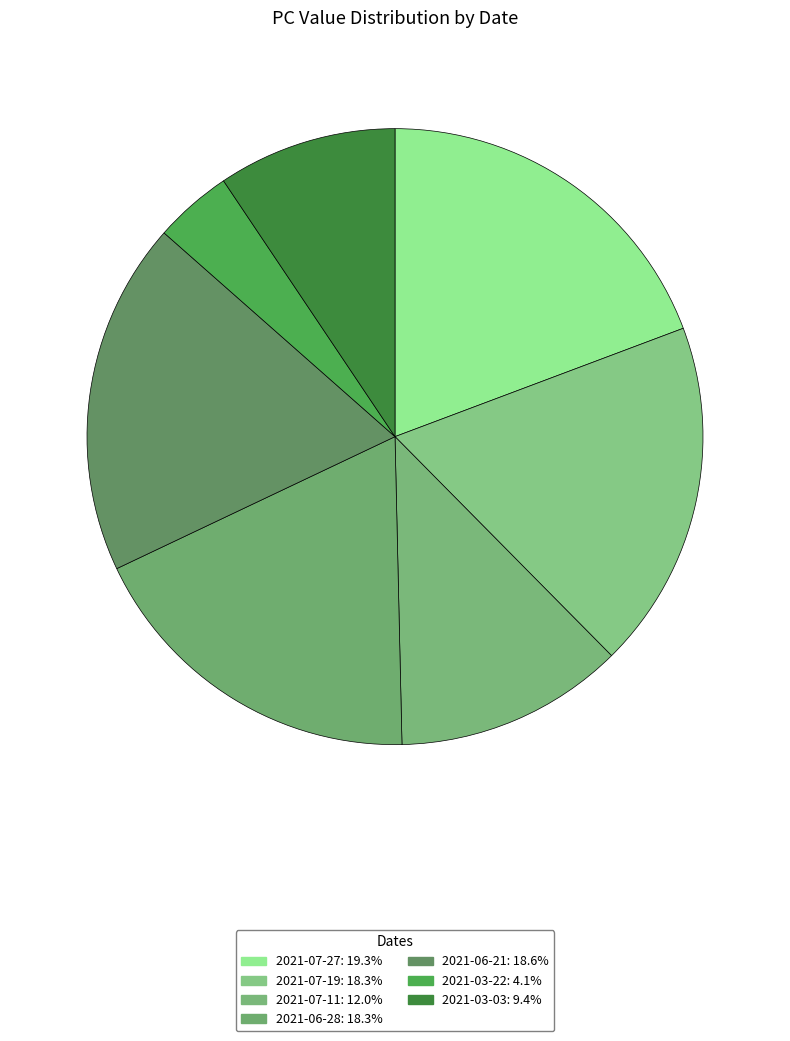

Which slice is the largest?

2021-07-27